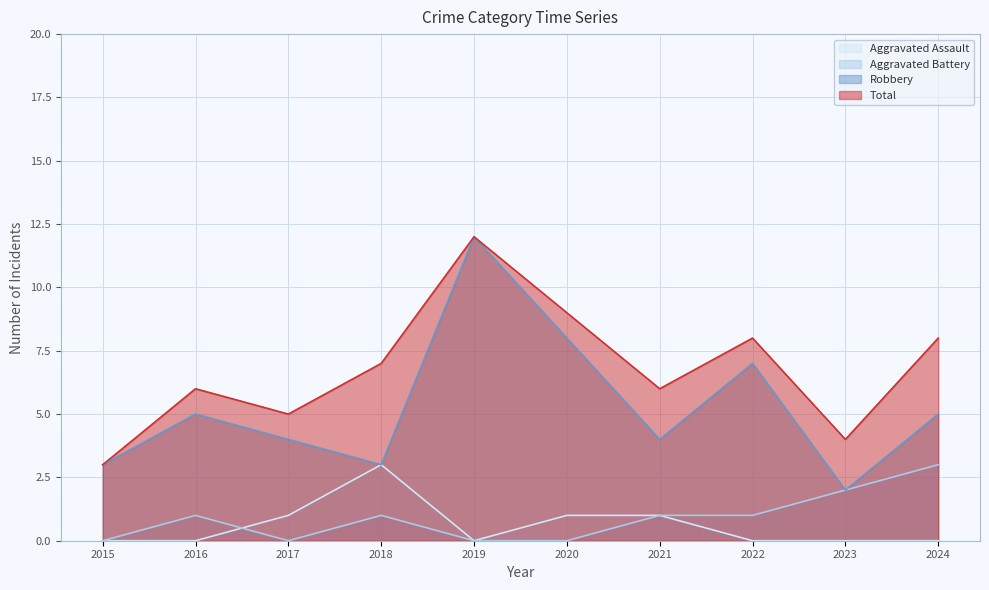

True or false: Aggravated Battery has more than 2 points higher than both neighbors.

False